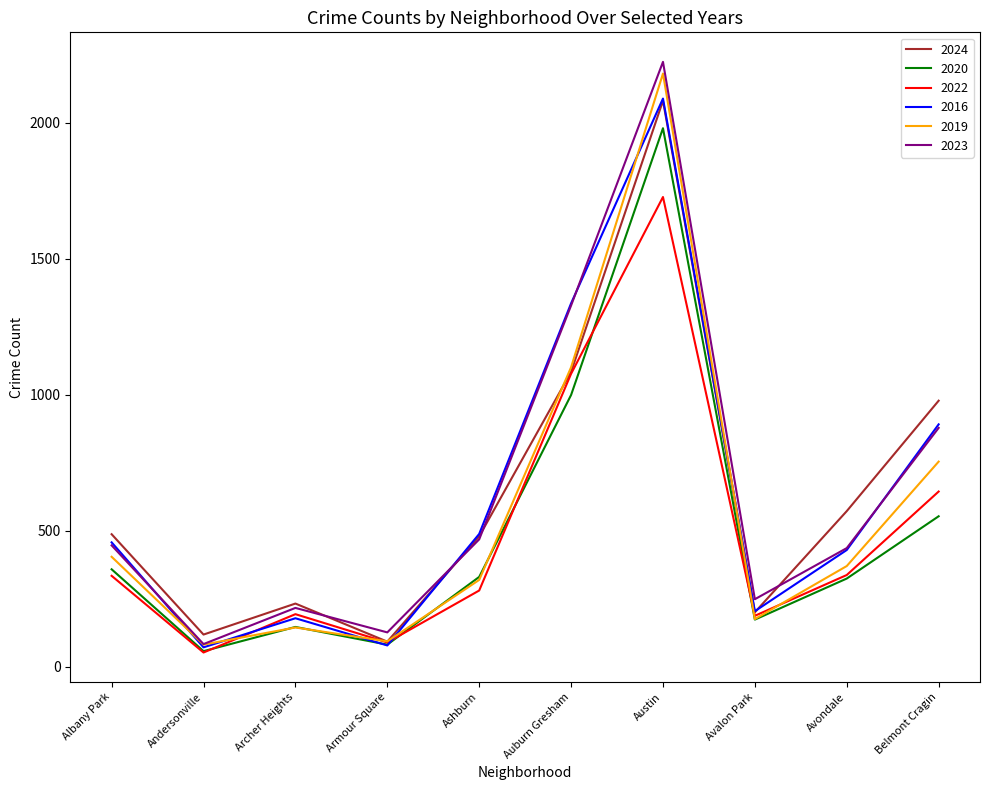

What is the difference between the highest and lowest values at Archer Heights?

88